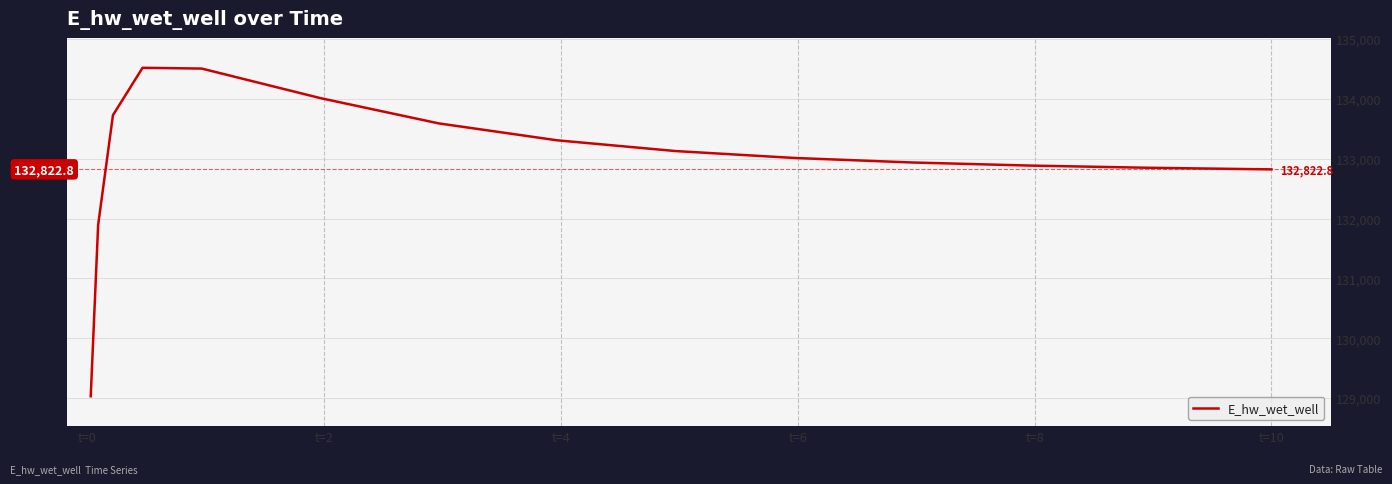

What is the smallest value displayed?

129030.4